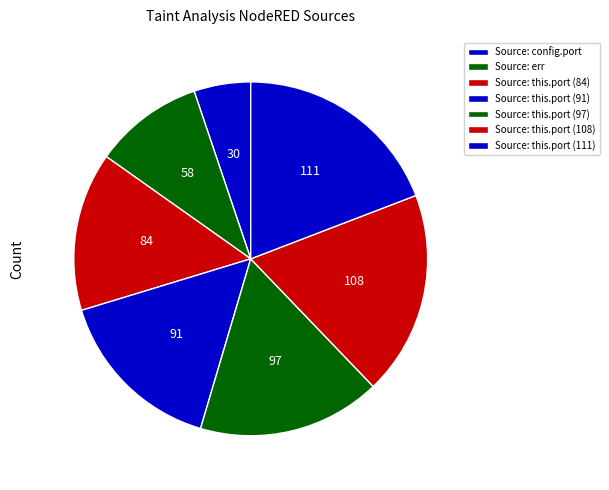

Is there any slice that represents more than half of the pie?

No